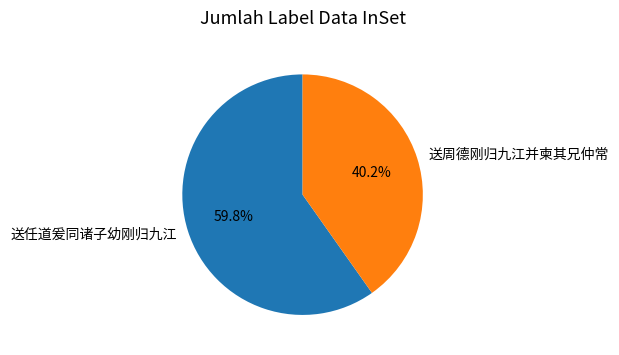

What percentage do 送周德刚归九江并柬其兄仲常 and 送任道爰同诸子幼刚归九江 together represent?

100.0%